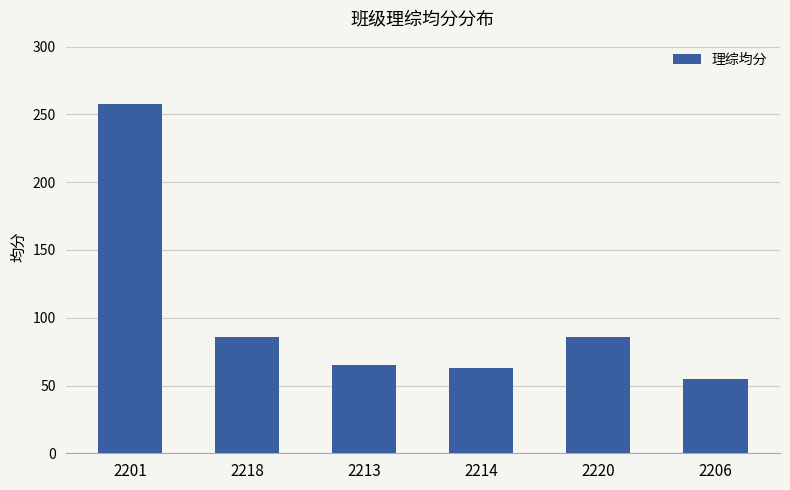

What is the label of the 4th bar from the right?

2213